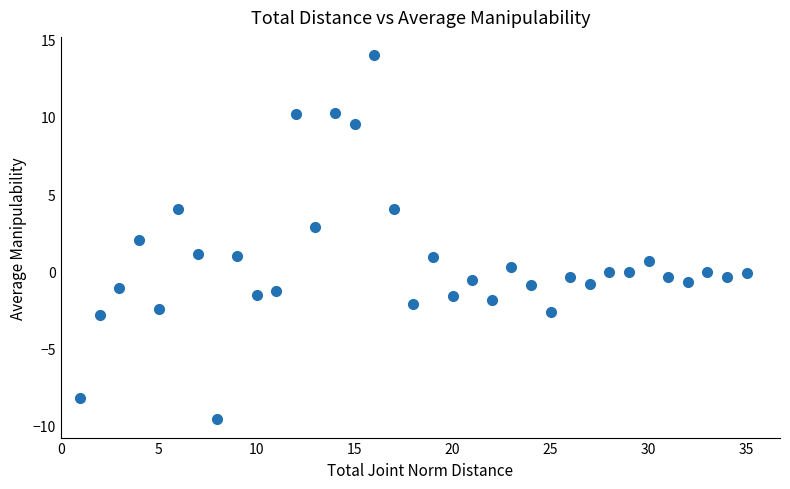

What is the range of Y values (max minus min)?

23.6